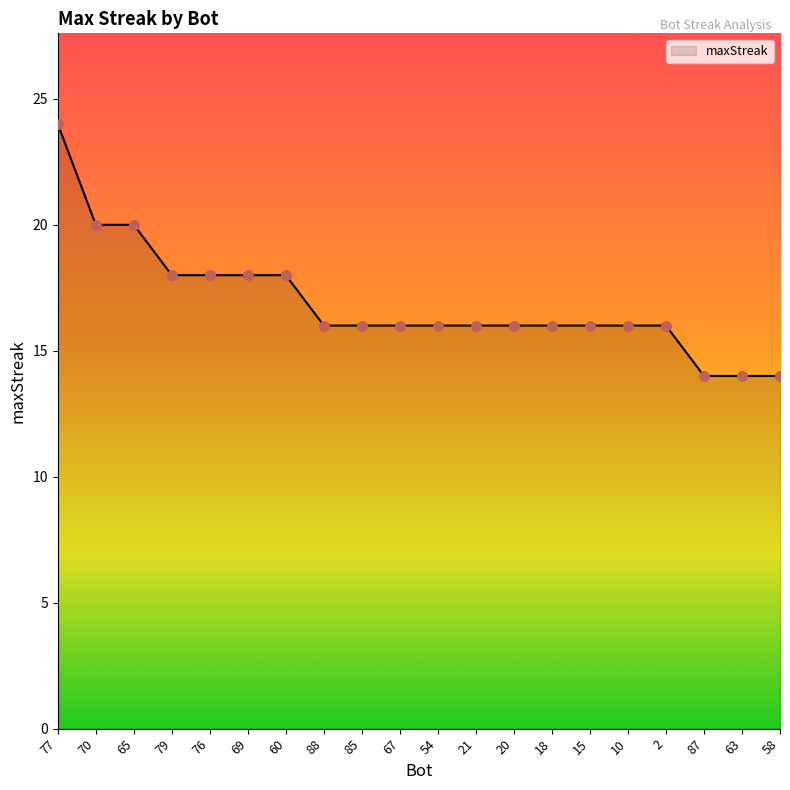

Between 88 and 70, which is larger?

70